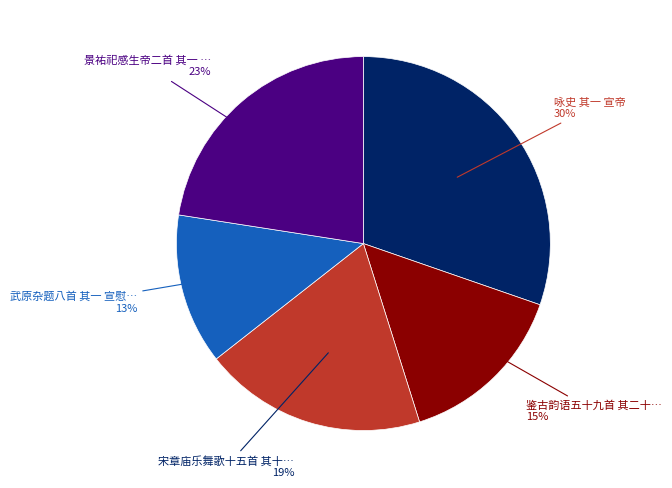

To the nearest percent, what is the difference between the largest and smallest slice percentages?

17%